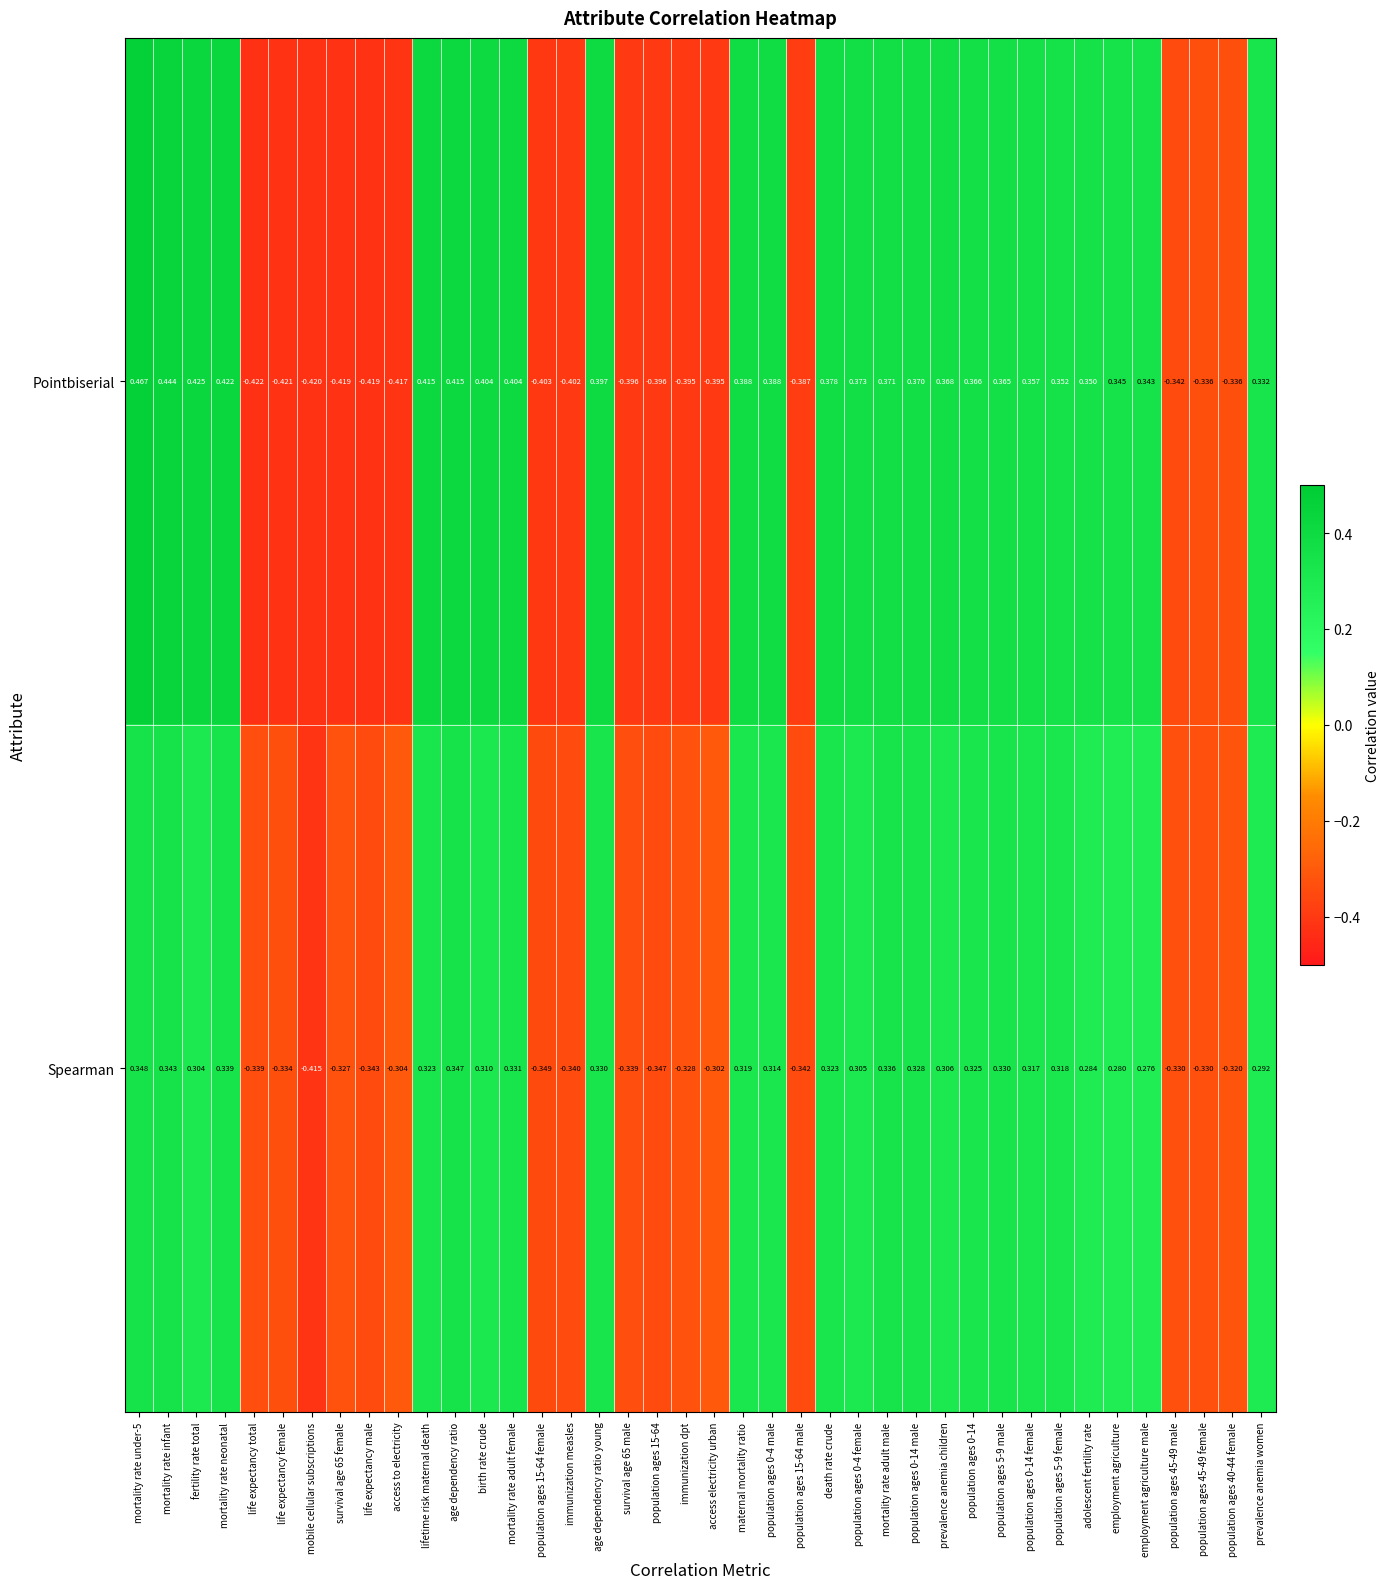

At fertility rate total, list the series in order from smallest to largest.

Spearman, Pointbiserial